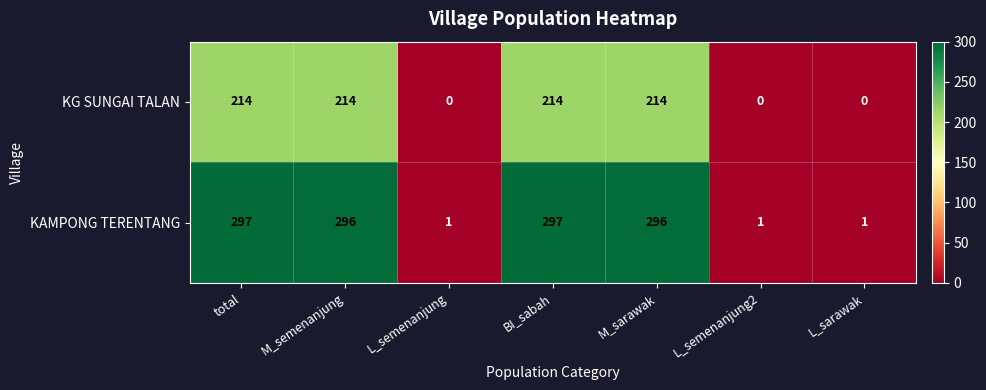

What is the maximum value shown in the chart?

297